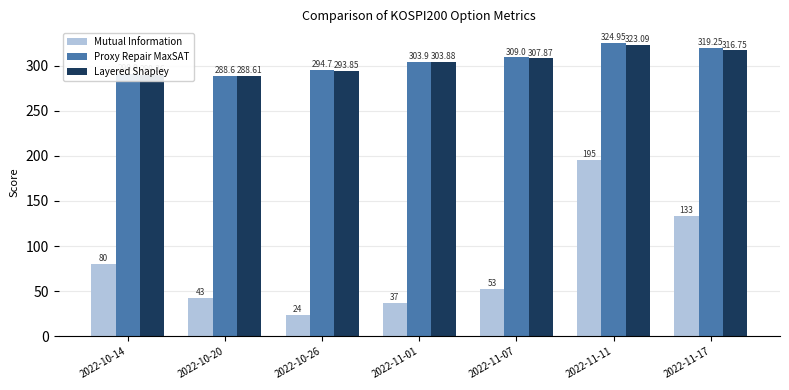

At which label does Layered Shapley reach its minimum?

2022-10-20